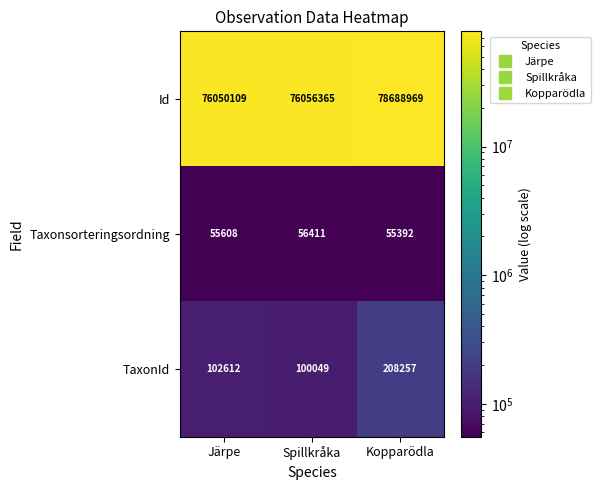

What is the difference between the highest and lowest values at Kopparödla?

78633577